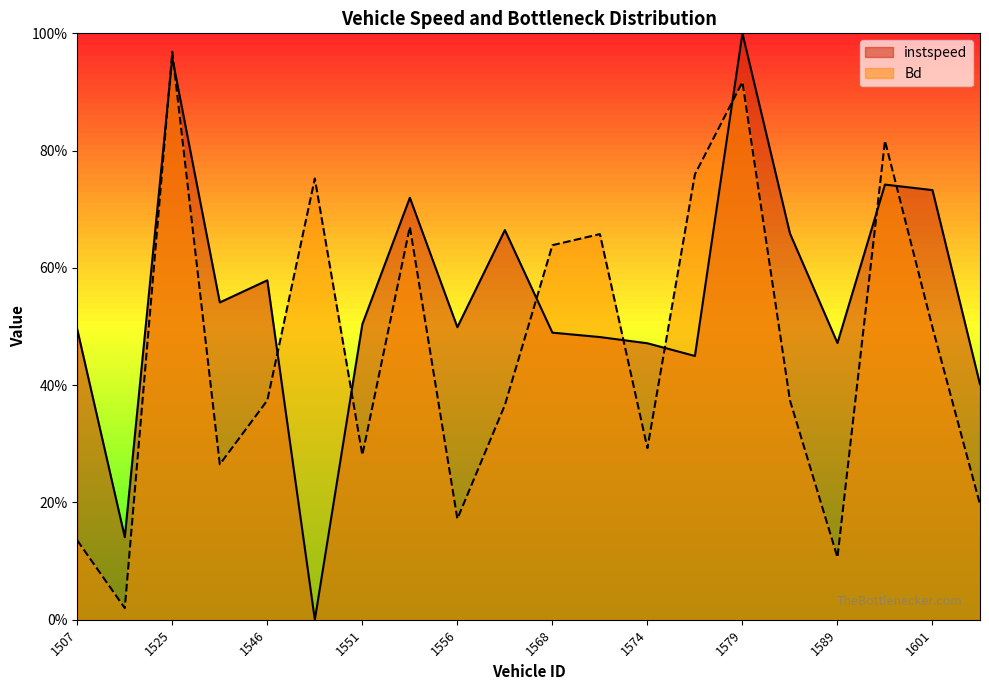

Which series changed the most between 1568 and 1570?

Bd